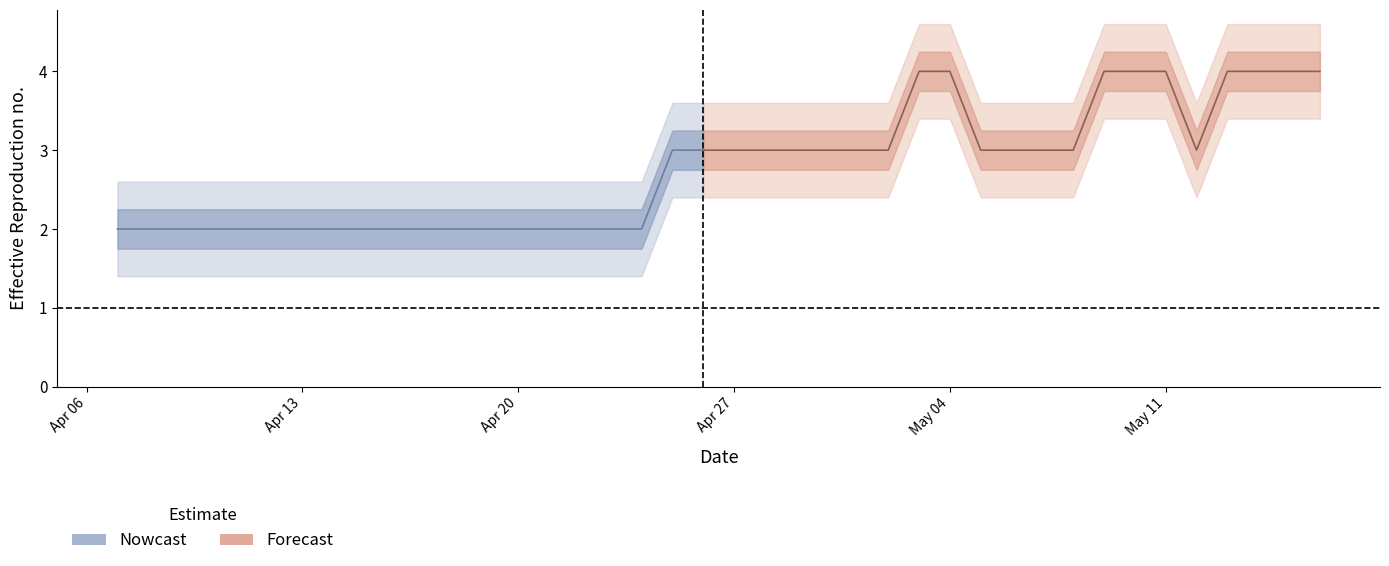

Reading left to right, transcribe all the data shown in this chart.

2	2	2	2	2	2	2	2	2	2	2	2	2	2	2	2	2	2	3	3	3	3	3	3	3	3	4	4	3	3	3	3	4	4	4	3	4	4	4	4